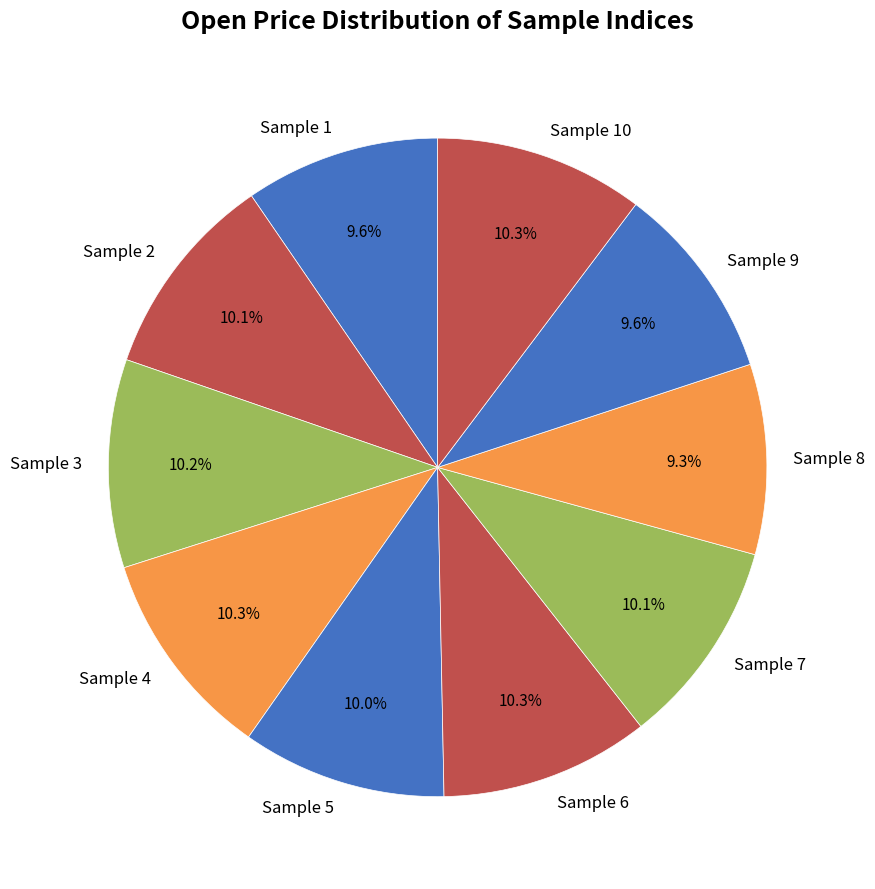

True or false: Sample 2 accounts for 20% of the total.

False